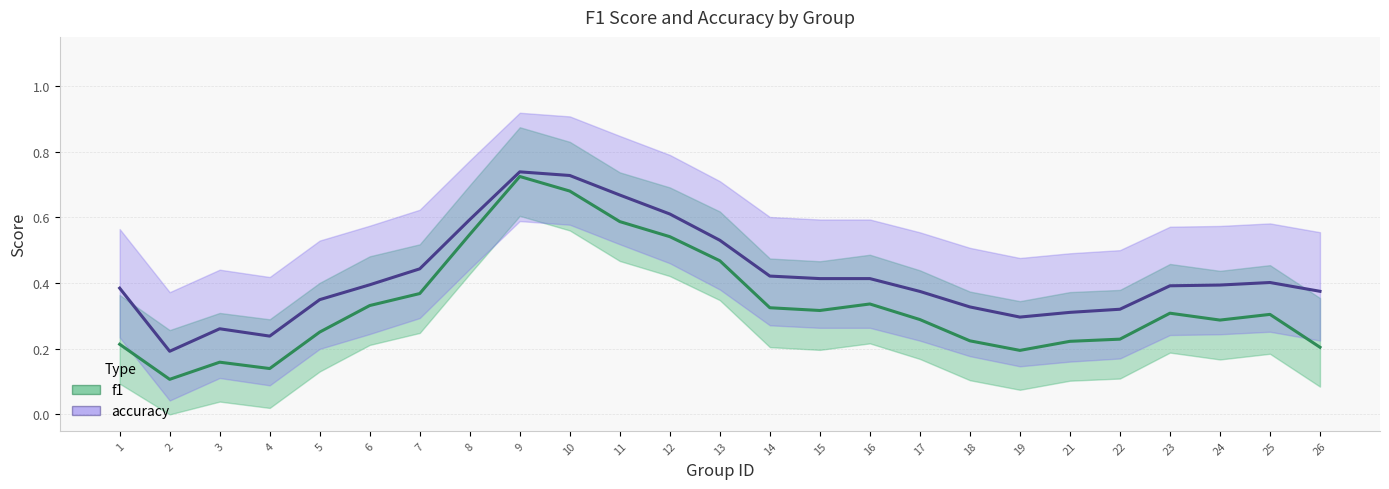

Reading right to left, what are all the values shown in this chart?

f1: 0.2	0.3	0.3	0.3	0.2	0.2	0.2	0.2	0.3	0.3	0.3	0.3	0.5	0.5	0.6	0.7	0.7	0.5	0.4	0.3	0.3	0.1	0.2	0.1	0.2
accuracy: 0.4	0.4	0.4	0.4	0.3	0.3	0.3	0.3	0.4	0.4	0.4	0.4	0.5	0.6	0.7	0.7	0.7	0.6	0.4	0.4	0.3	0.2	0.3	0.2	0.4